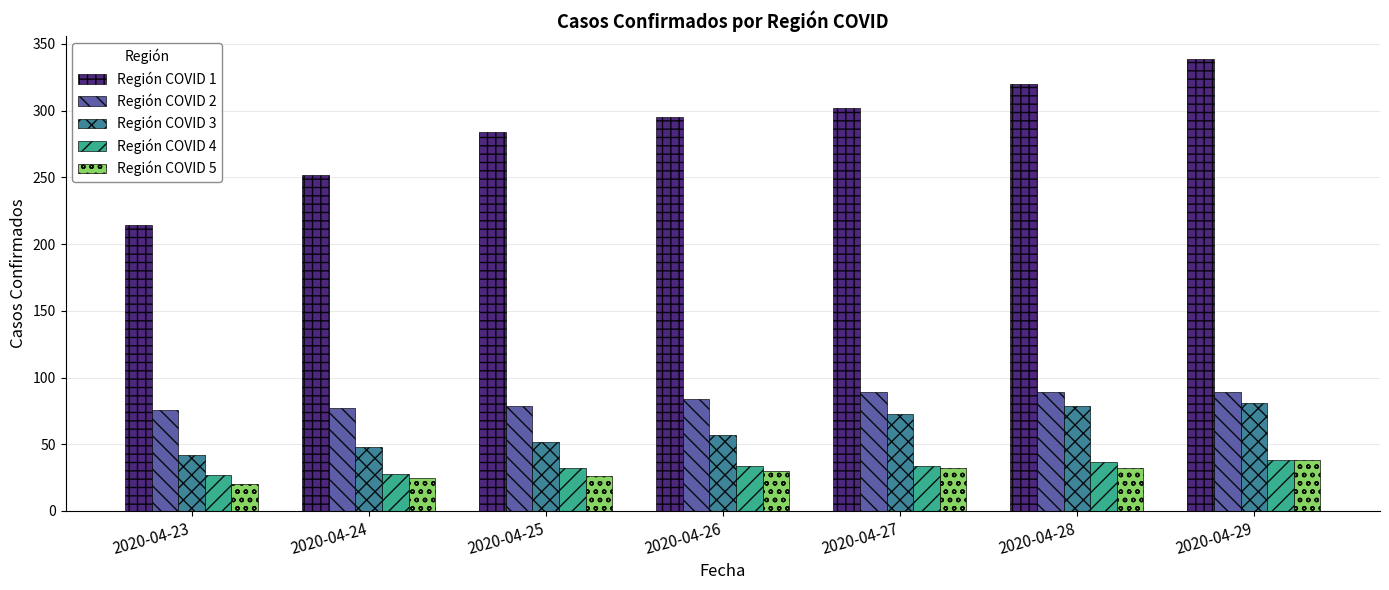

What is the value of the Región COVID 5 bar at the 5th from the left?

32